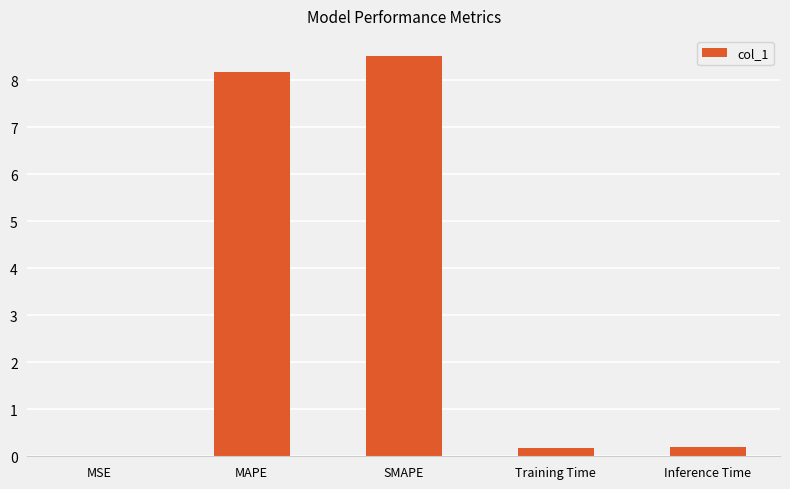

What is the sum of all values?

17.1